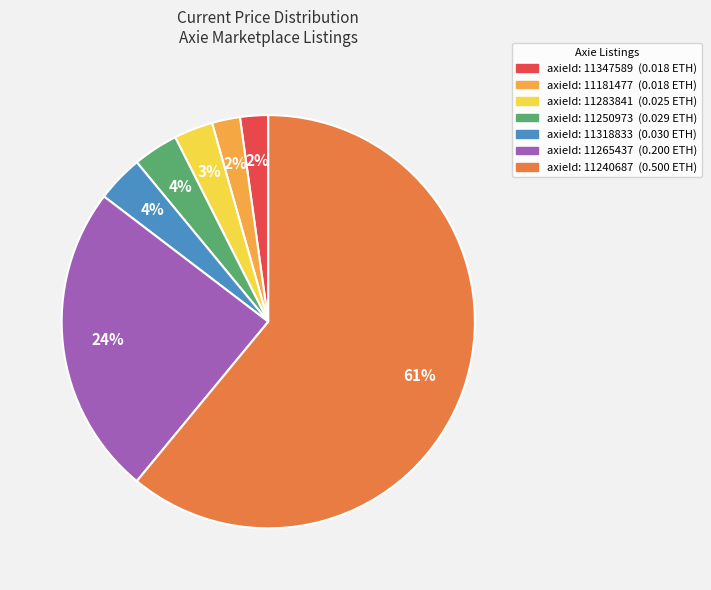

To the nearest percent, what is the difference between the largest and smallest slice percentages?

59%